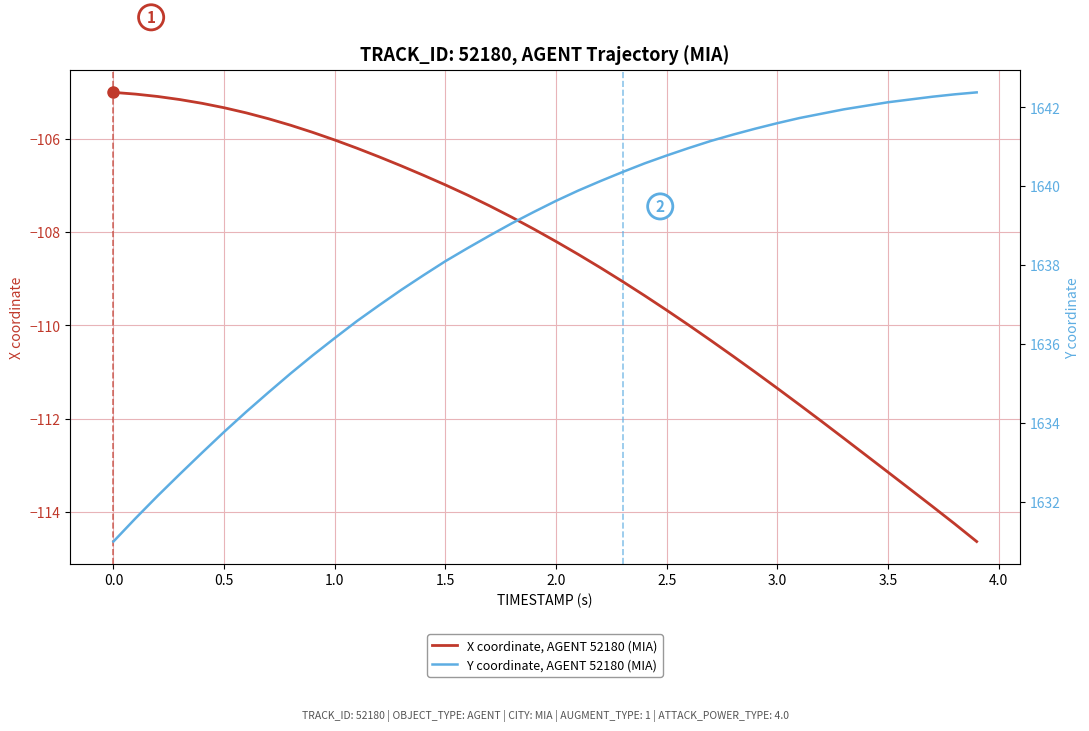

What is the minimum value for X coordinate, AGENT 52180 (MIA)?

-114.6